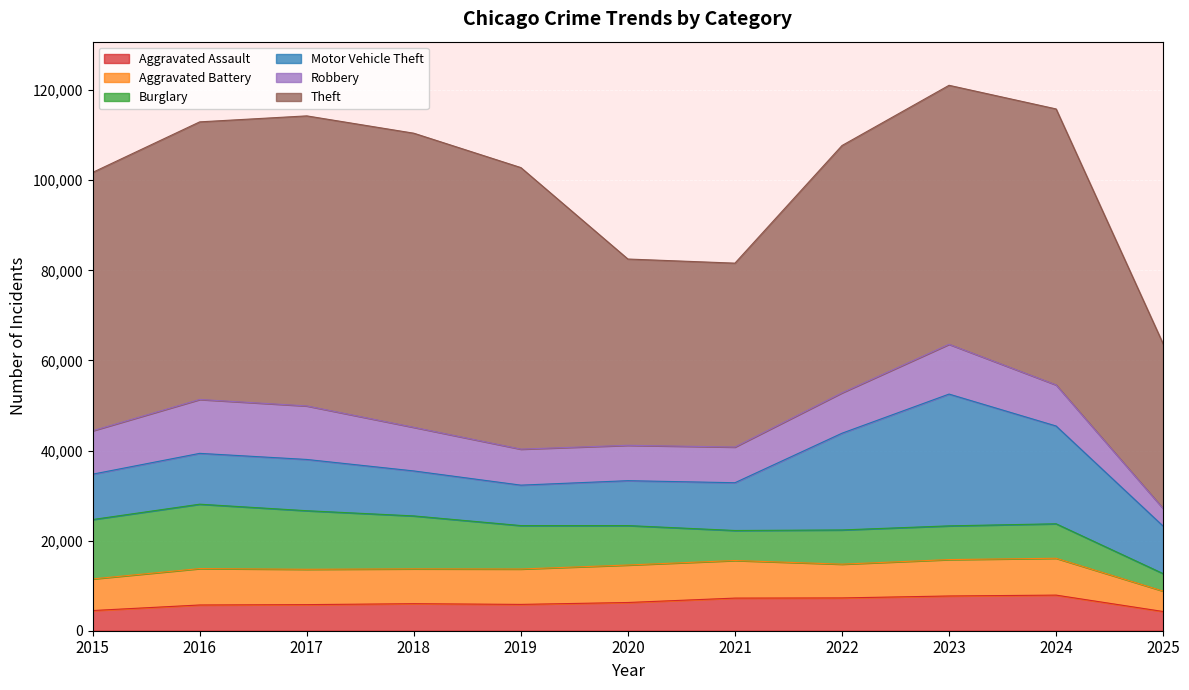

Is it true that Aggravated Battery equals 7018 at 2015?

True